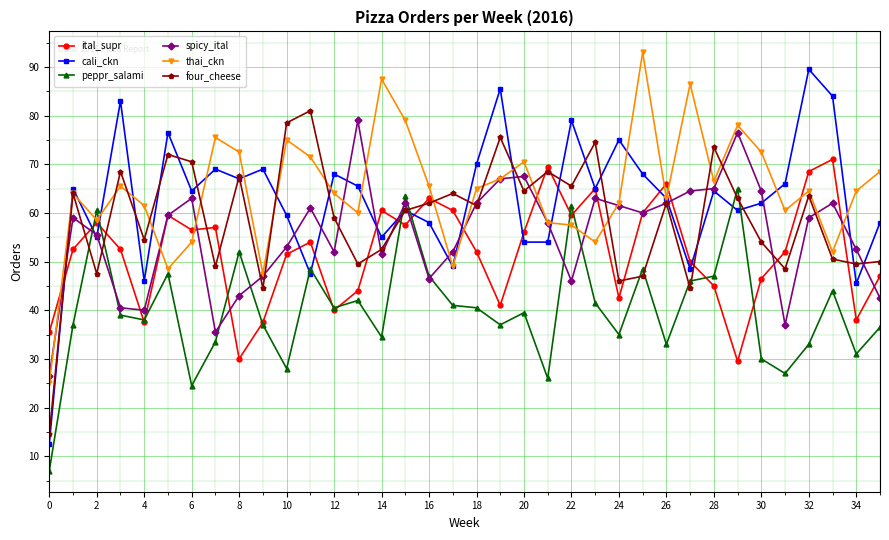

Rank the series by their maximum value, from lowest to highest.

peppr_salami, ital_supr, spicy_ital, four_cheese, cali_ckn, thai_ckn